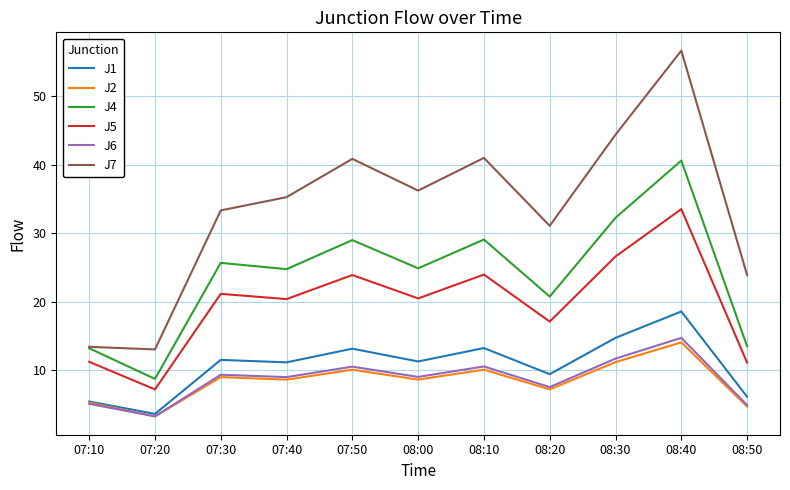

List the series in order of their peak value, highest first.

J7, J4, J5, J1, J6, J2